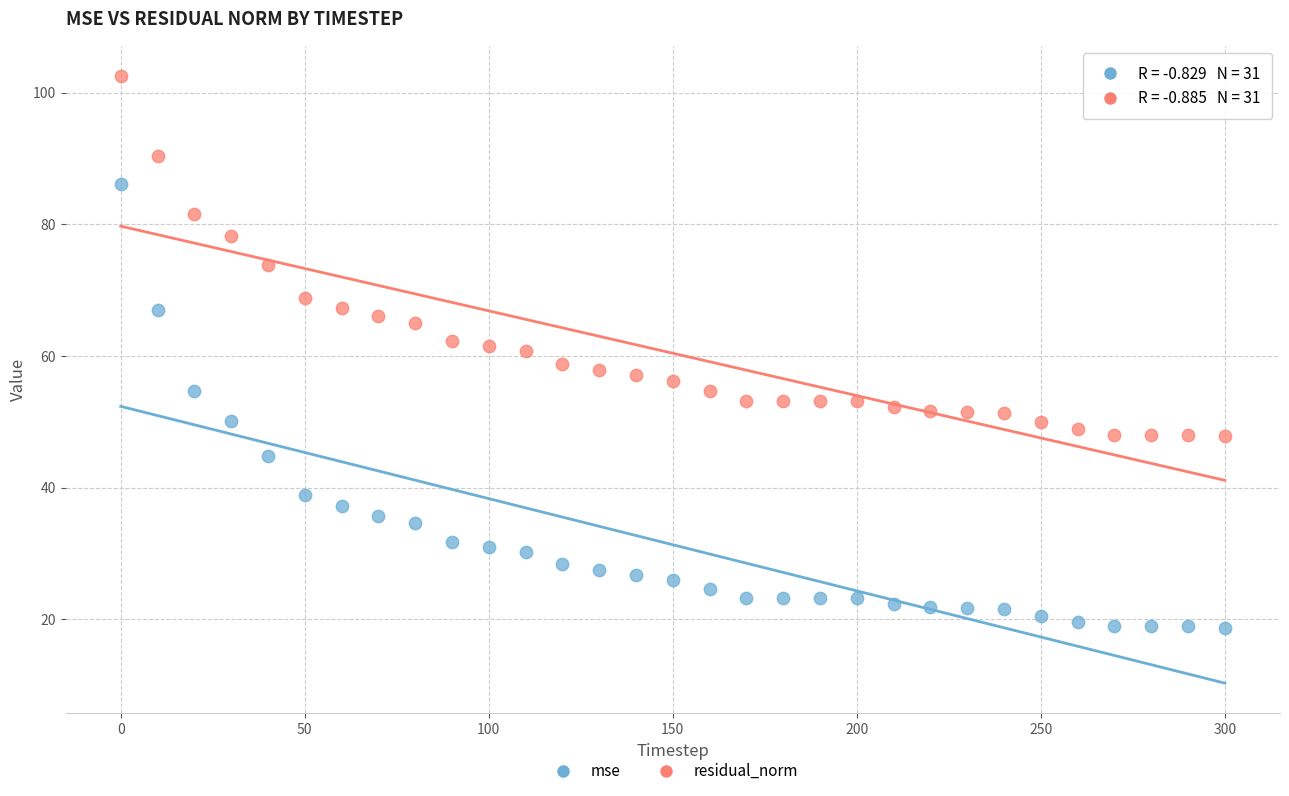

Which series reaches the maximum Y coordinate?

residual_norm